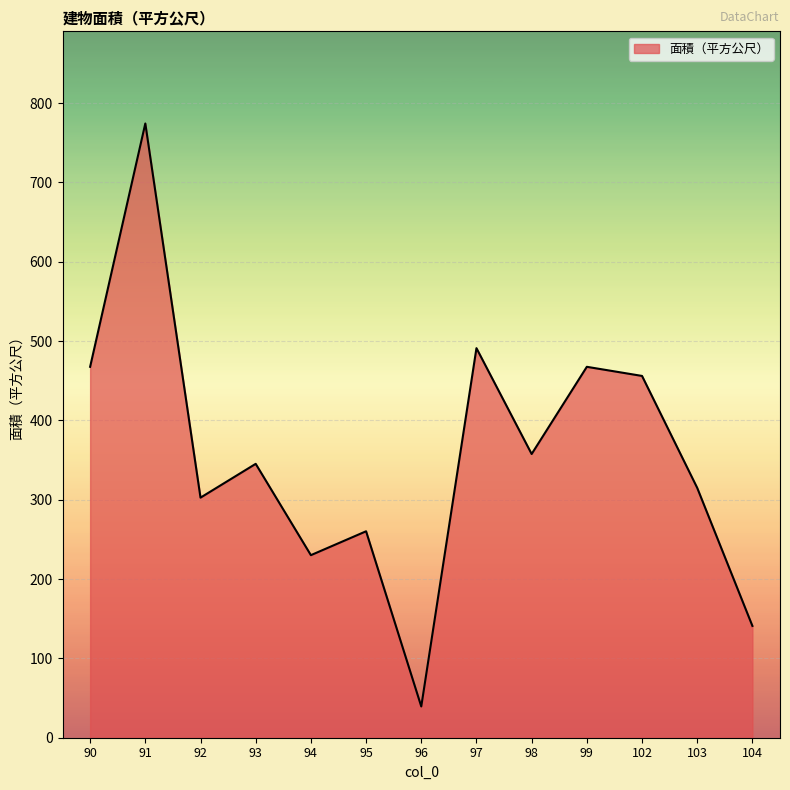

What is the ratio of the value at 104 to the value at 99?

0.3